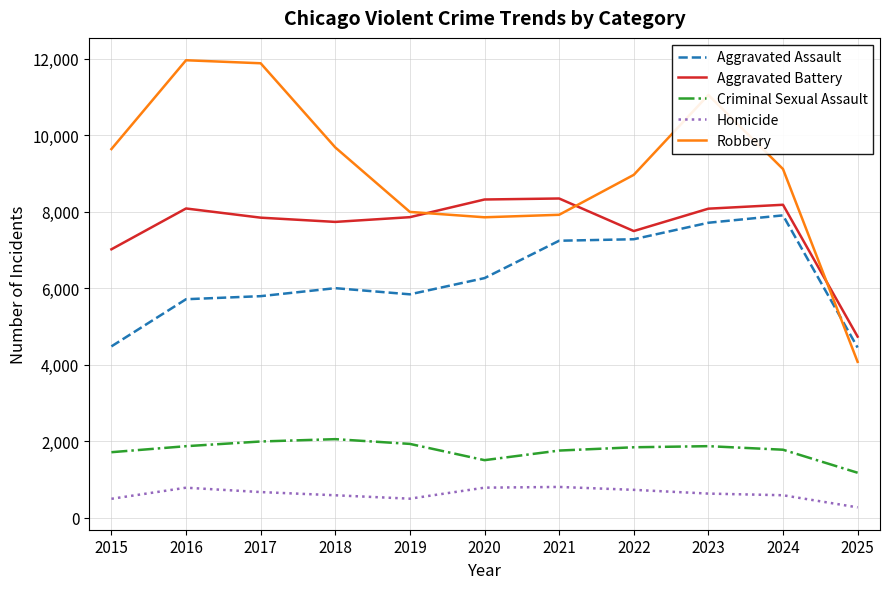

What value does the Aggravated Battery series have at 2018?

7734